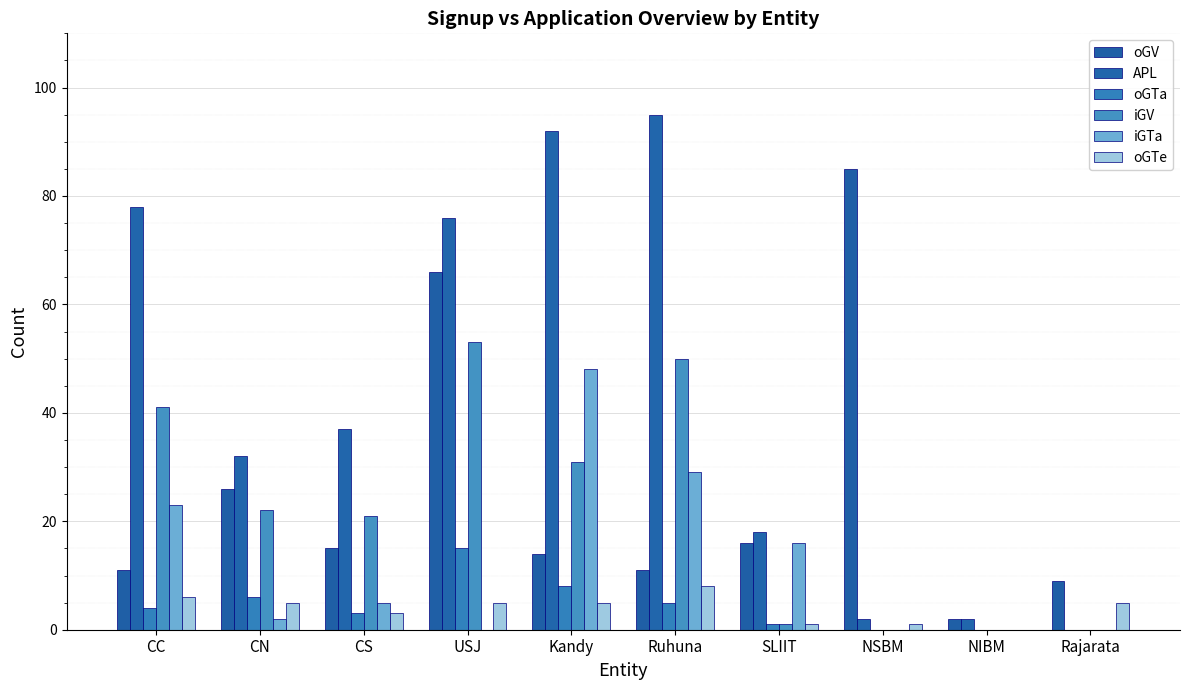

What is the label of the 9th bar from the left?

NIBM